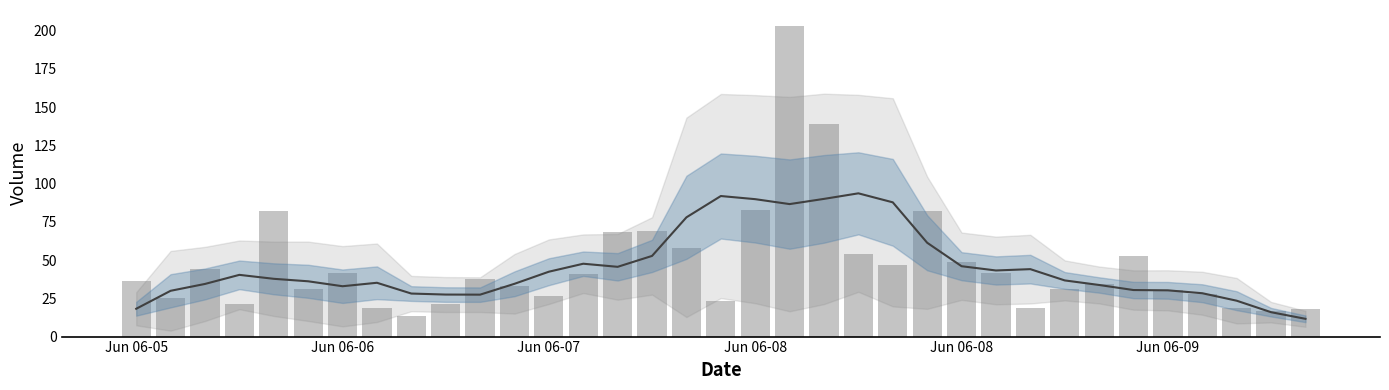

How many data points does each series have?

35